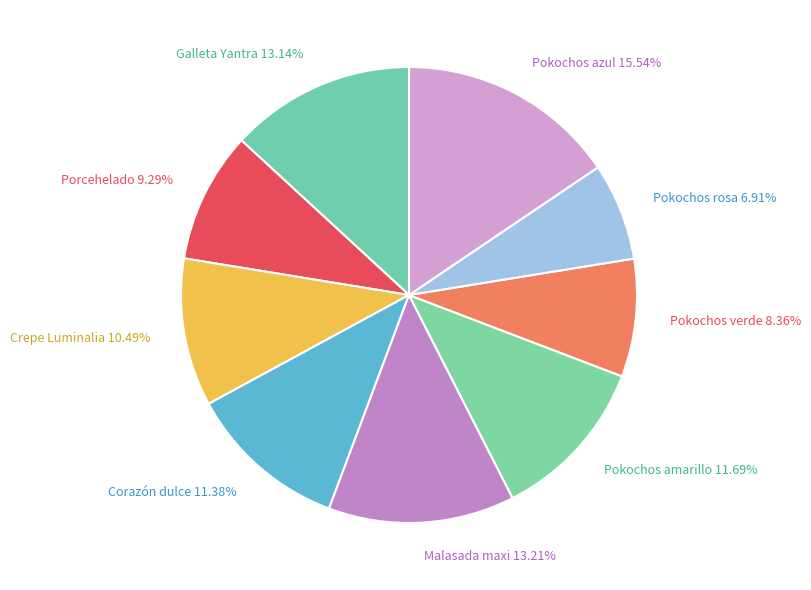

Is it true that Galleta Yantra is 1% of the pie?

False